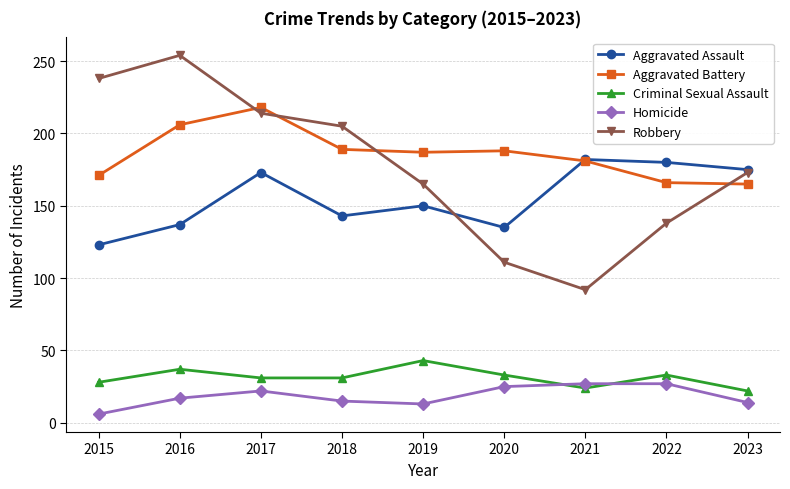

Where is Robbery nearest to the value 173?

2023